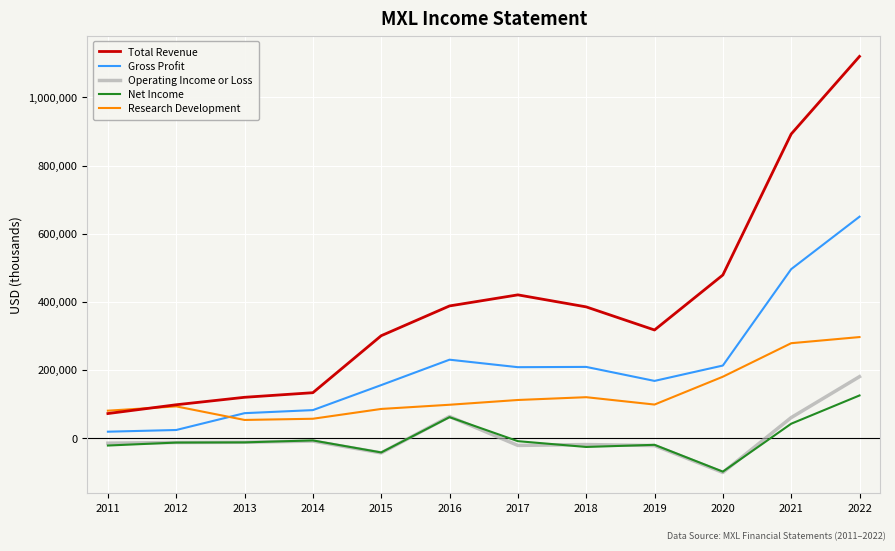

The value of Research Development at 2012 is 92900. True or false?

True